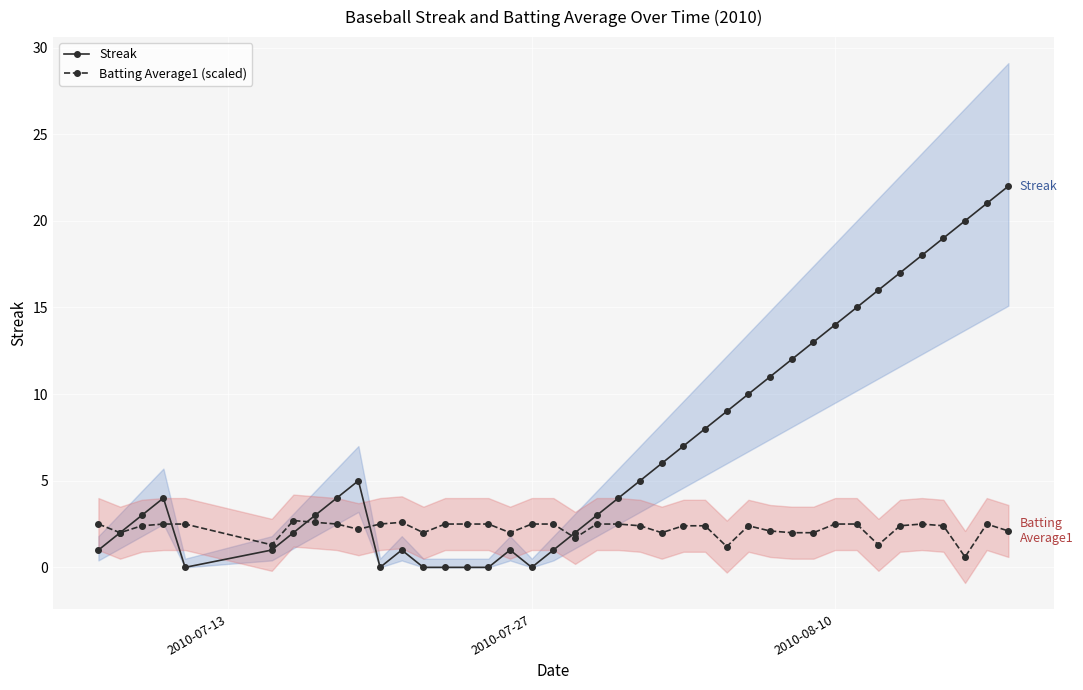

What is the maximum value for Batting Average1 (scaled)?

2.7